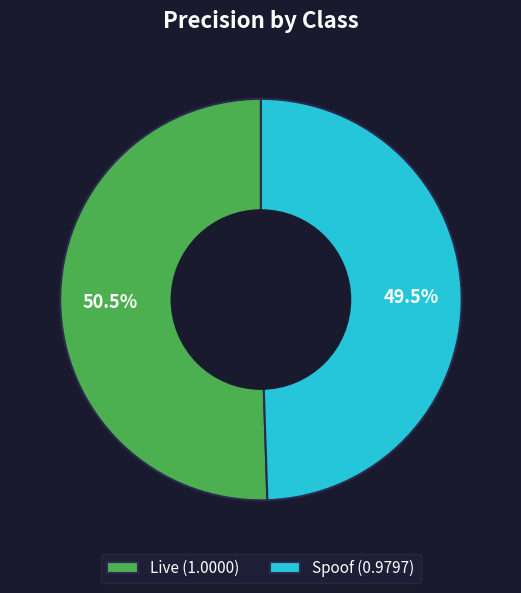

To the nearest percent, what is the difference between the largest and smallest slice percentages?

1%